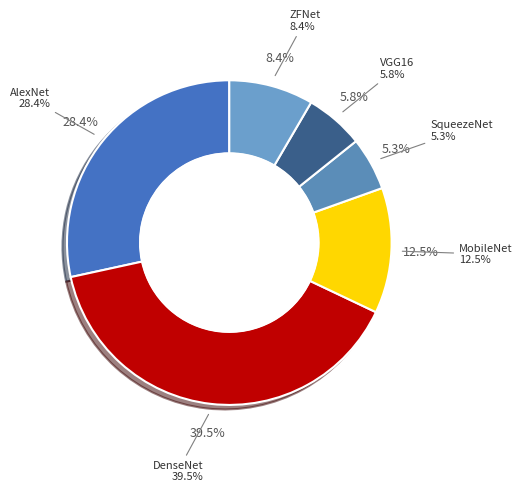

Which slice is the smallest?

SqueezeNet